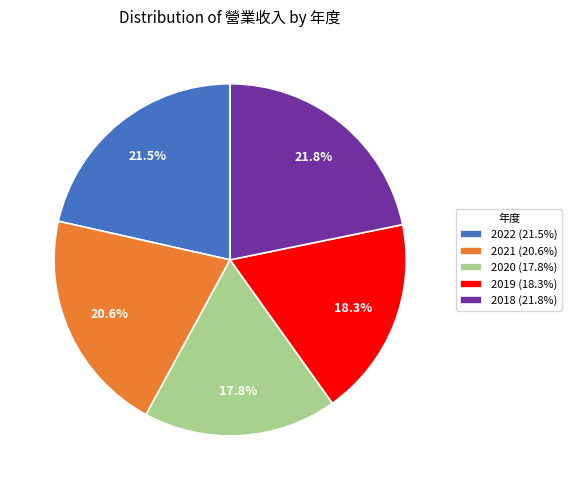

How many slices are in this pie chart?

5